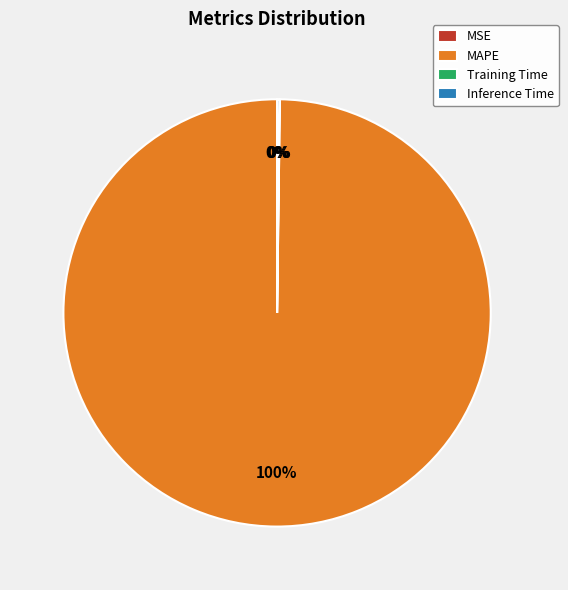

Which slice is the largest?

MAPE